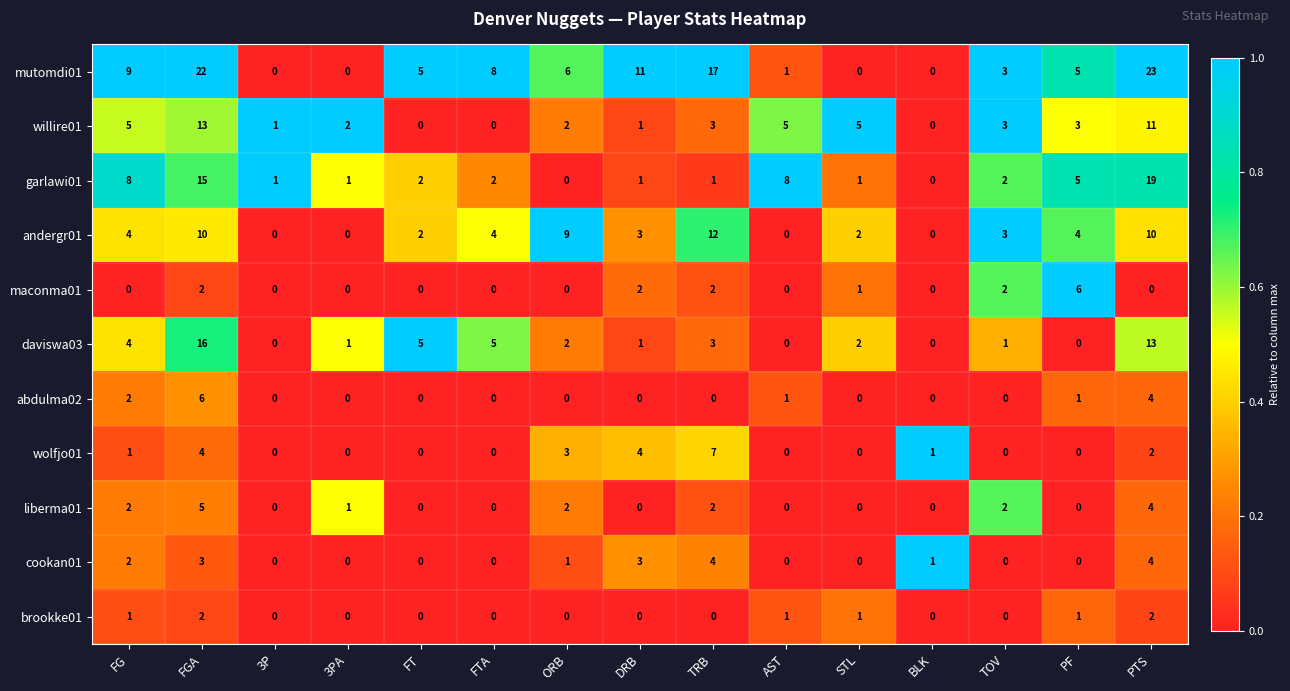

How many categories are shown in the chart?

15